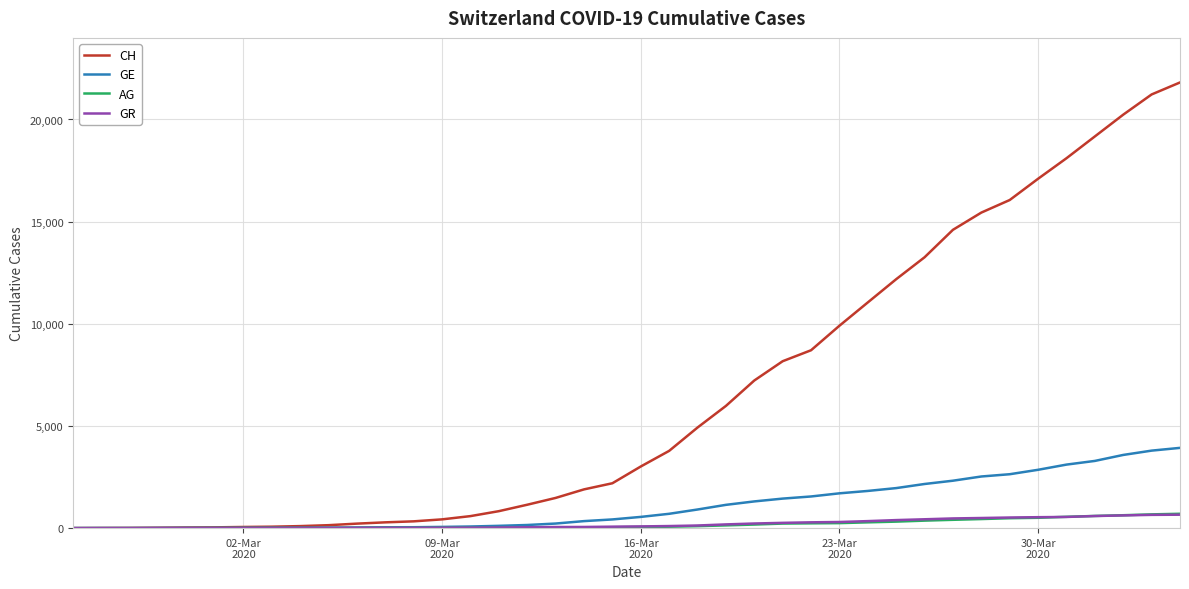

Which series has the largest total across all categories?

CH